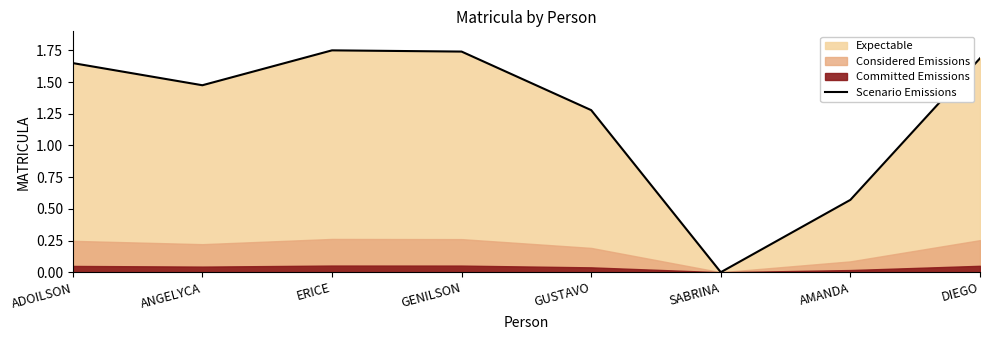

Which category has the highest value across all series?

ERICE